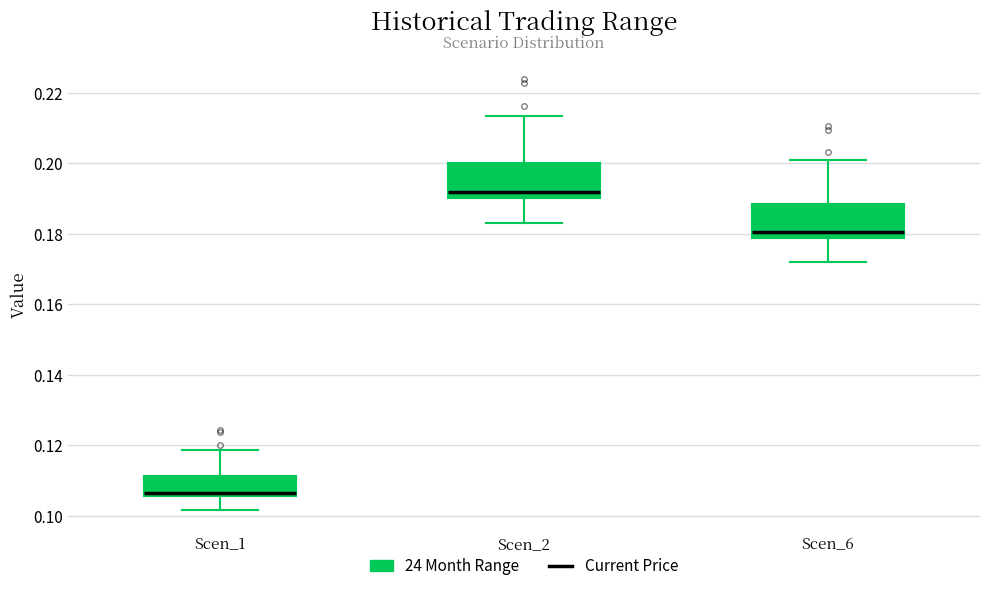

Where is the lower edge of the box for Scen_1 on the y-axis? The values are not printed on the chart, so give them approximately, as read against the axis.

0.106